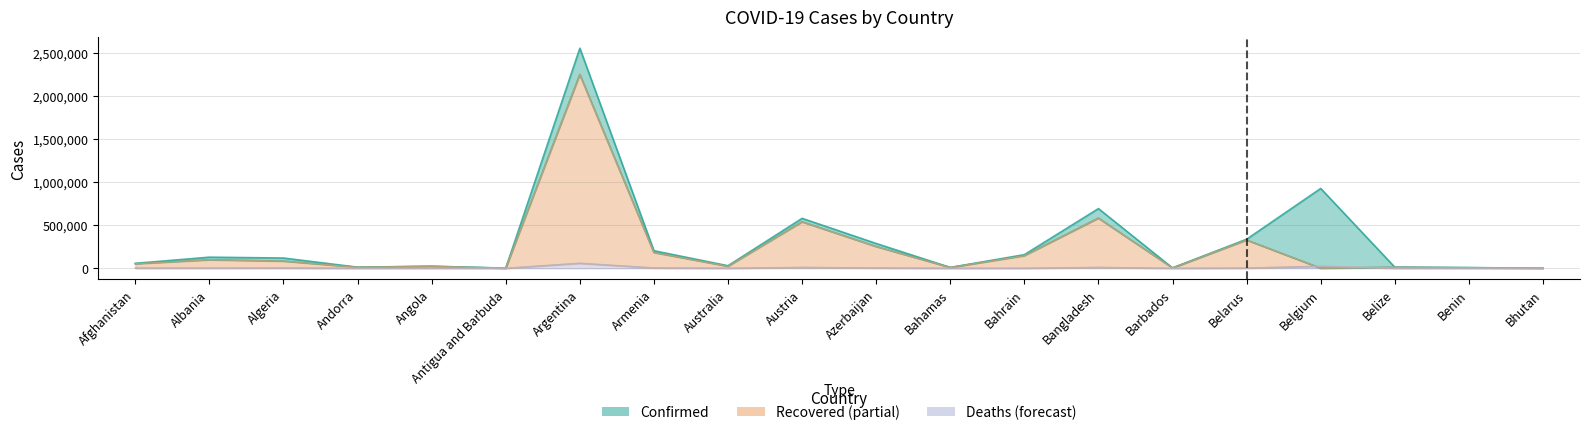

What value does the Confirmed series have at Armenia, to the nearest 50?

203350